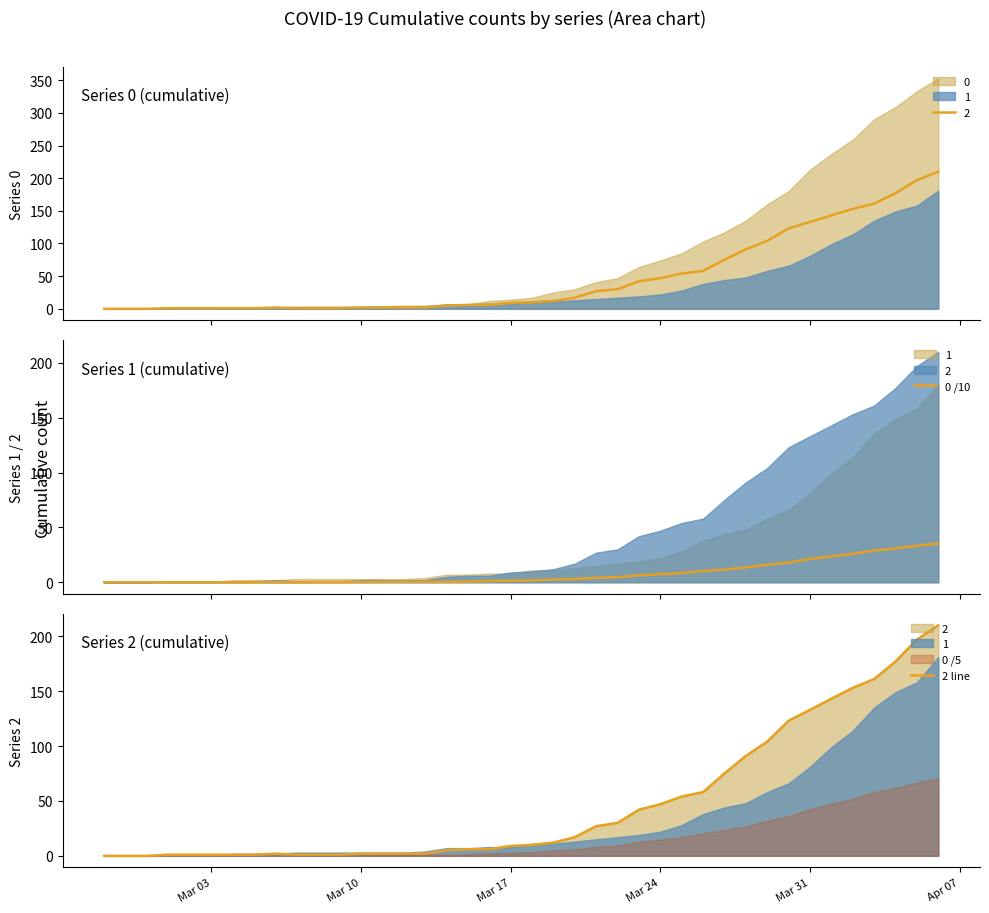

Between Mar 31 and Mar 17, which is larger?

Mar 31